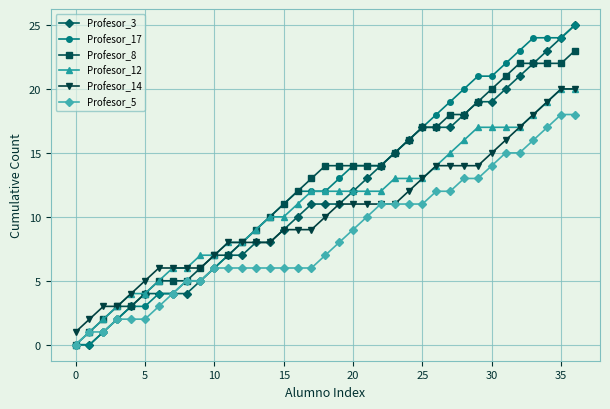

Count the number of categories in the chart.

37